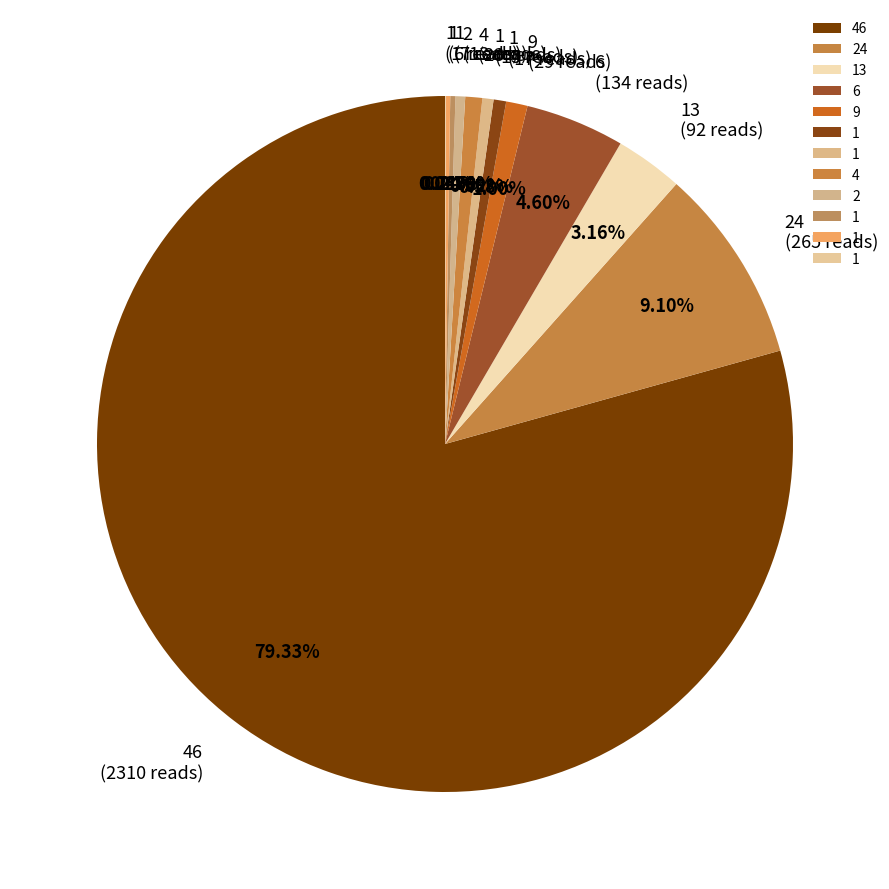

Count the number of slices in the pie.

12